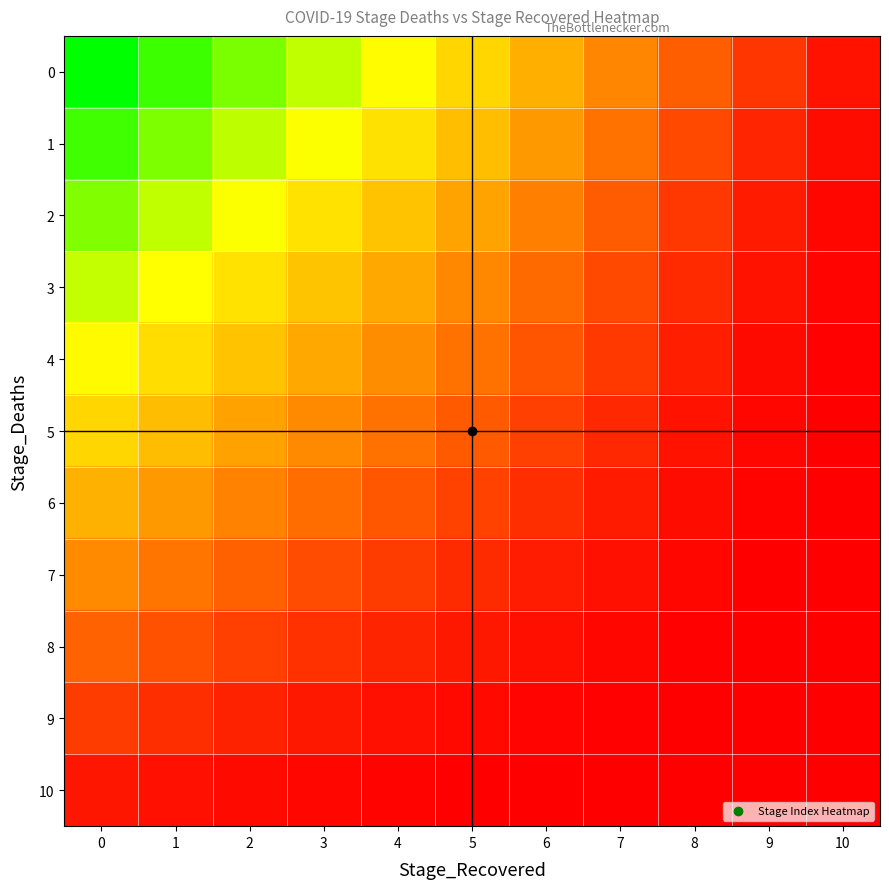

At how many categories does at least one series exceed 218?

7